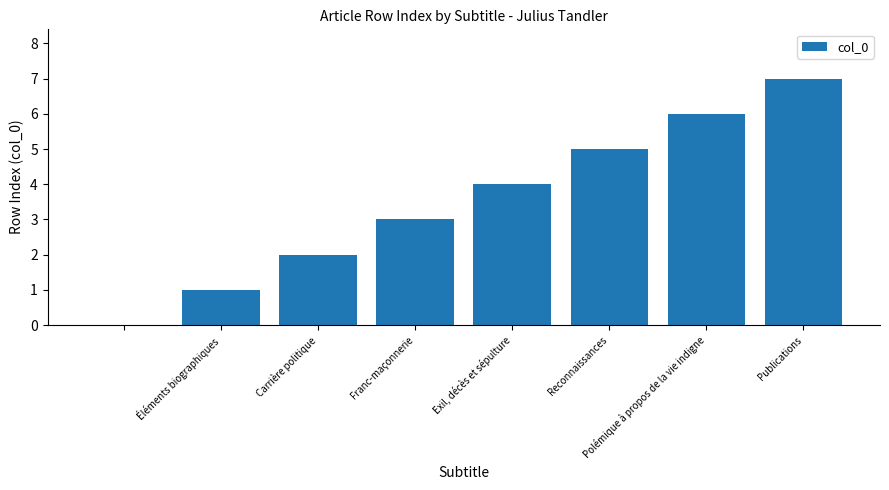

What is the sum of all values?

28